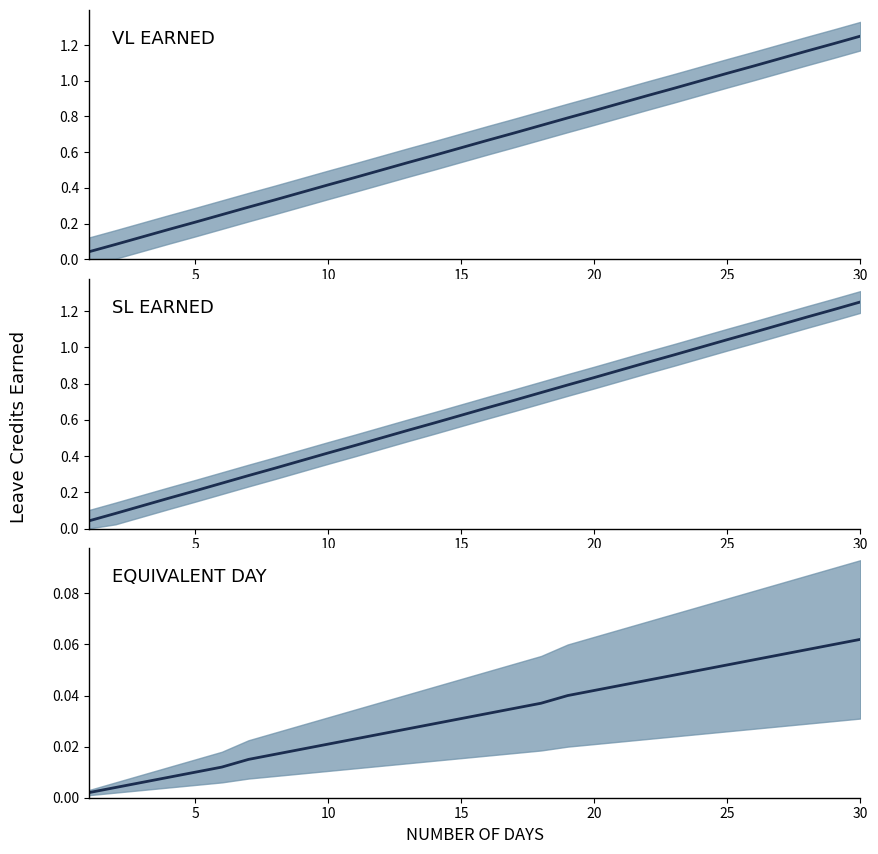

What is the maximum value shown in the chart?

1.2